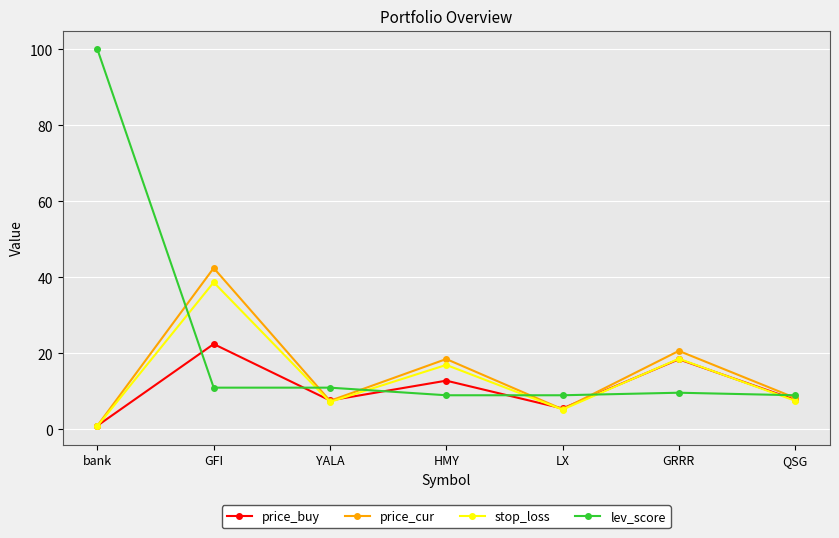

Rank the series at HMY from highest to lowest value.

price_cur, stop_loss, price_buy, lev_score